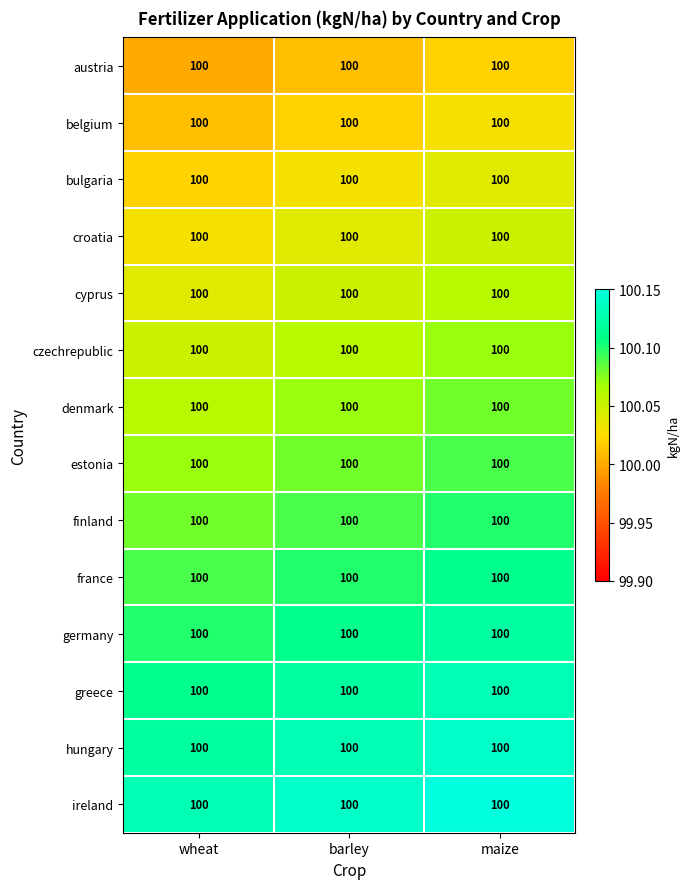

How many estonia values are between 100 and 101?

3